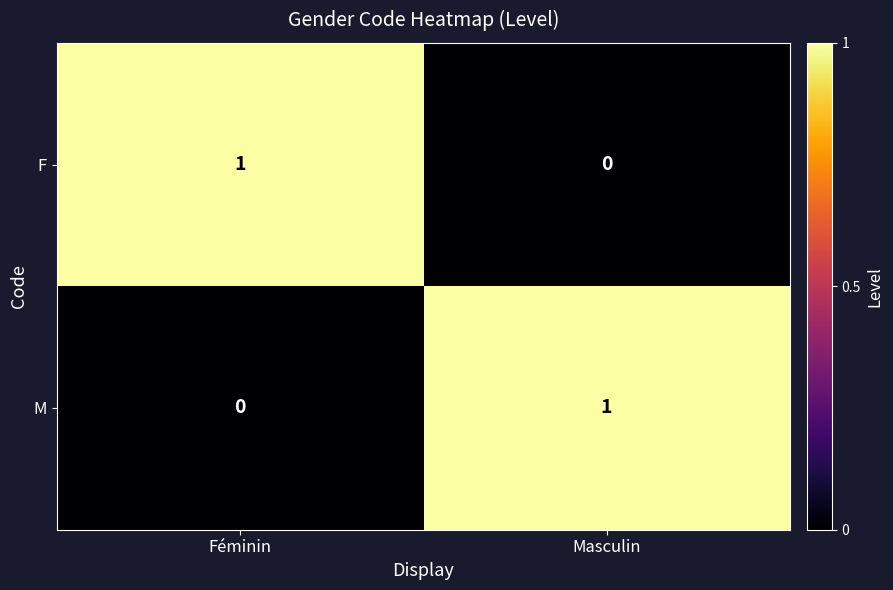

Reading left to right, what are all the values shown in this chart?

F: 1	0
M: 0	1